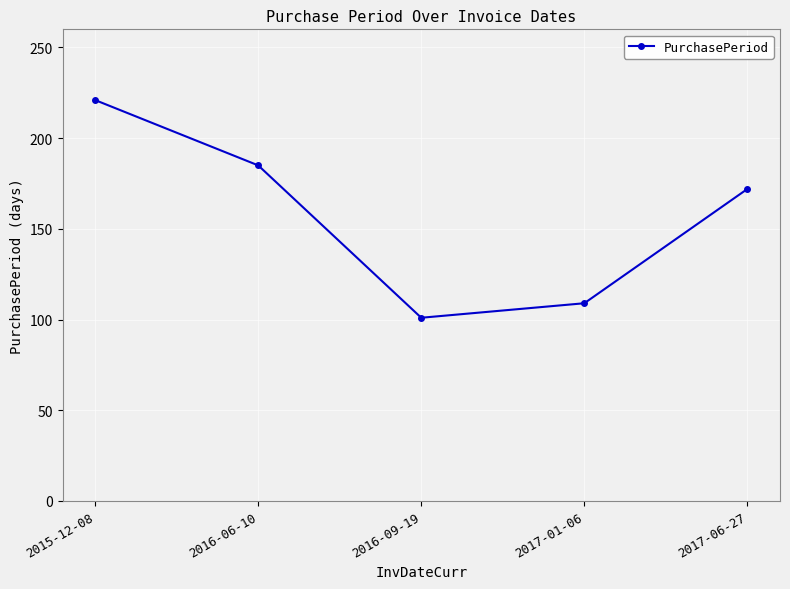

What is the smallest value displayed?

101